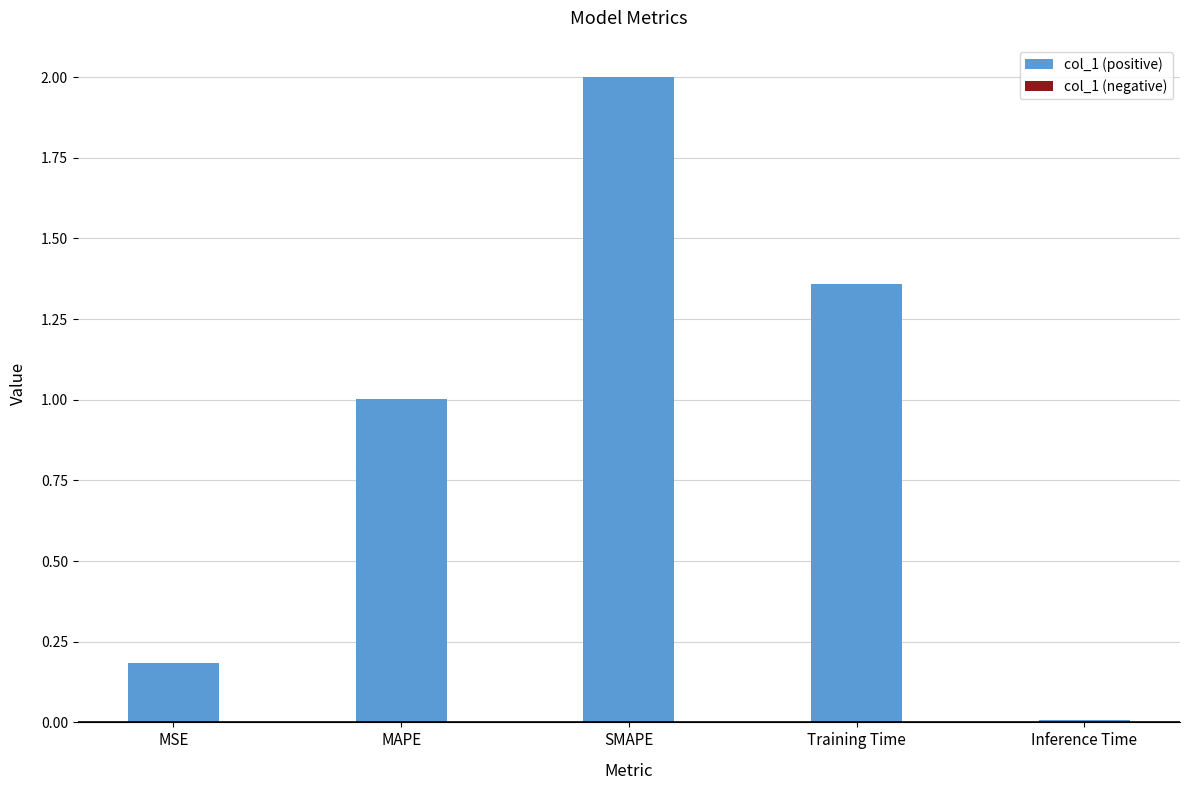

Between Inference Time and Training Time, which is larger?

Training Time